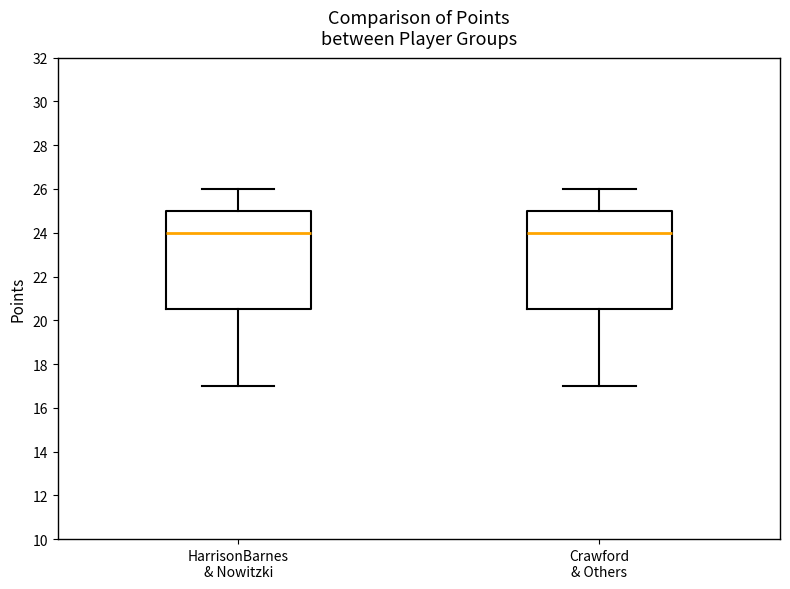

Reading left to right, transcribe this box plot: for each box, give where its median line is, the range the box spans, and where its two whiskers end, as read against the y-axis. The values are not printed on the chart, so give them approximately, as read against the axis.

HarrisonBarnes & Nowitzki: median 24.0, box 20.6 to 25.0, whiskers 17.0 to 26.0
Crawford & Others: median 24.0, box 20.6 to 25.0, whiskers 17.0 to 26.0